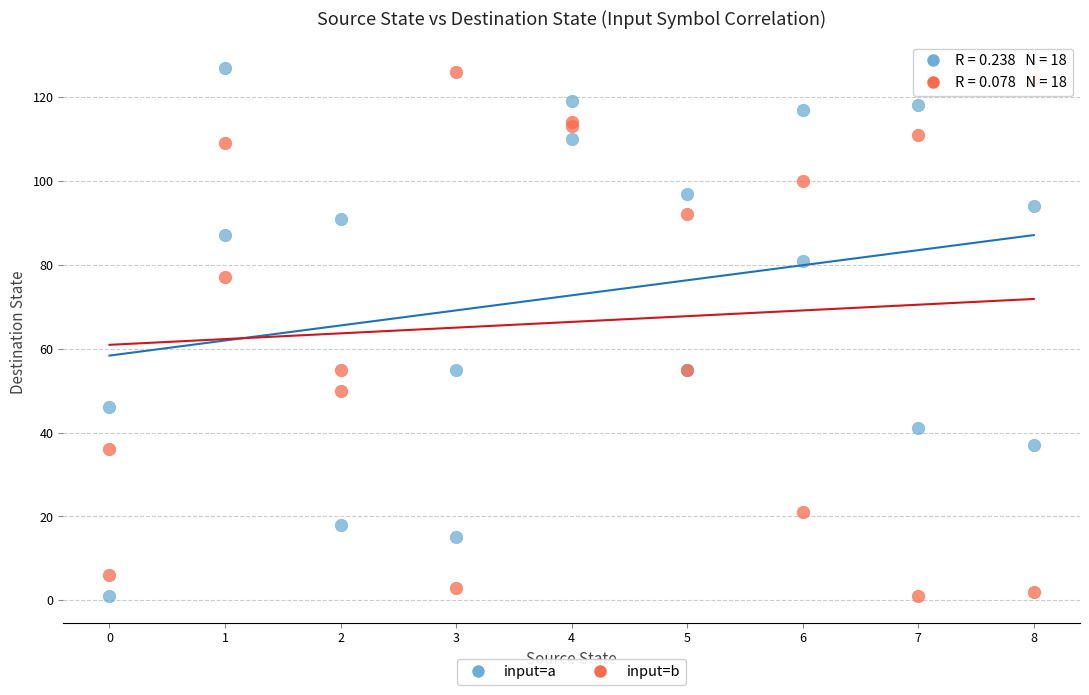

What are all the series names shown in the legend?

input=a, input=b